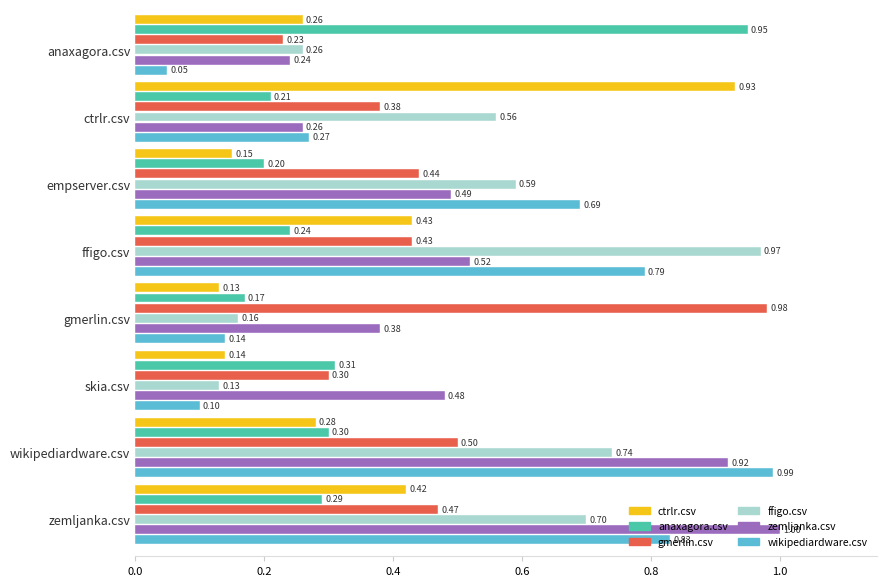

What is the average value of the zemljanka.csv series?

0.5